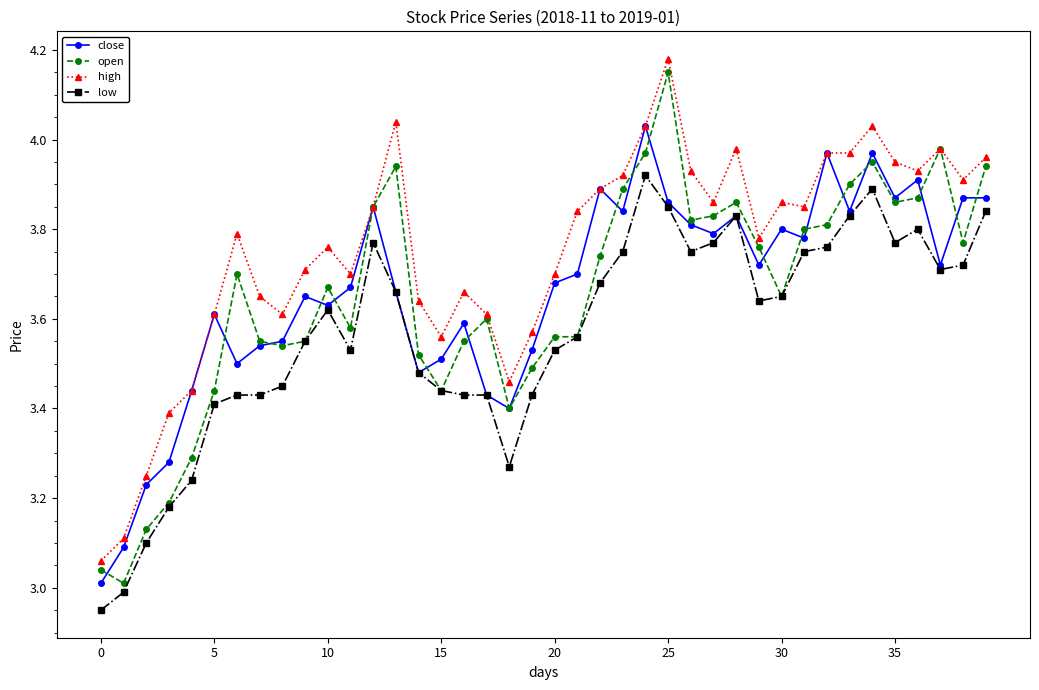

Does the chart display data point markers on the line(s)?

Yes